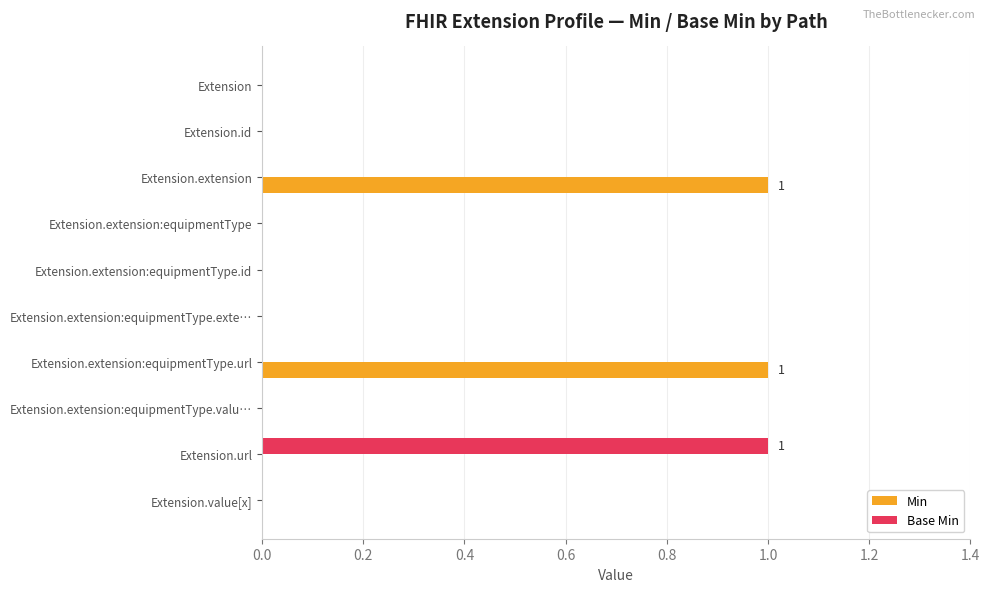

Is the value of Min at Extension.extension greater than the value of Base Min at Extension.id?

Yes